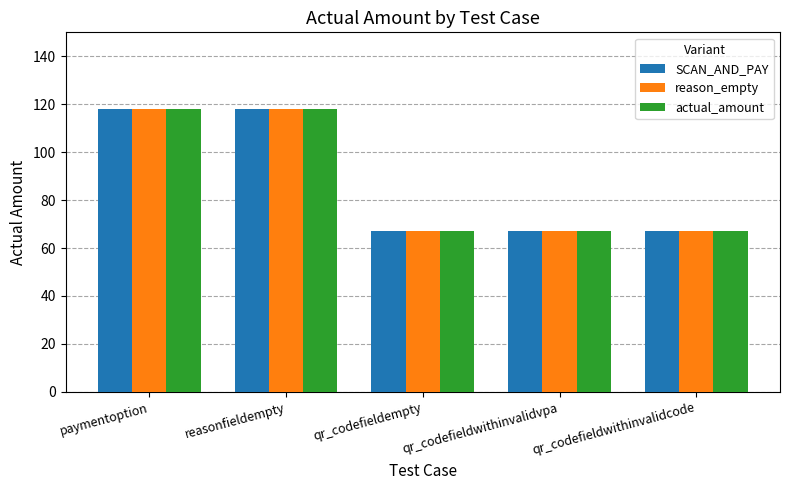

What is the maximum value for actual_amount?

118